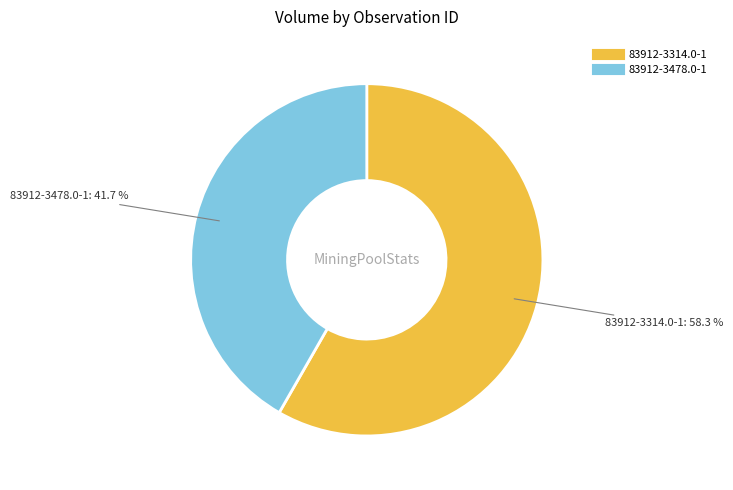

What is the ratio of the value at 83912-3314.0-1 to the value at 83912-3478.0-1?

1.4